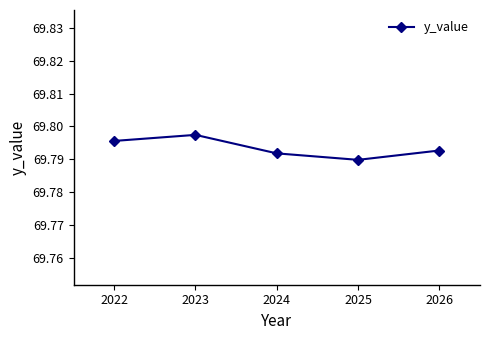

Does the chart have visible grid lines?

No